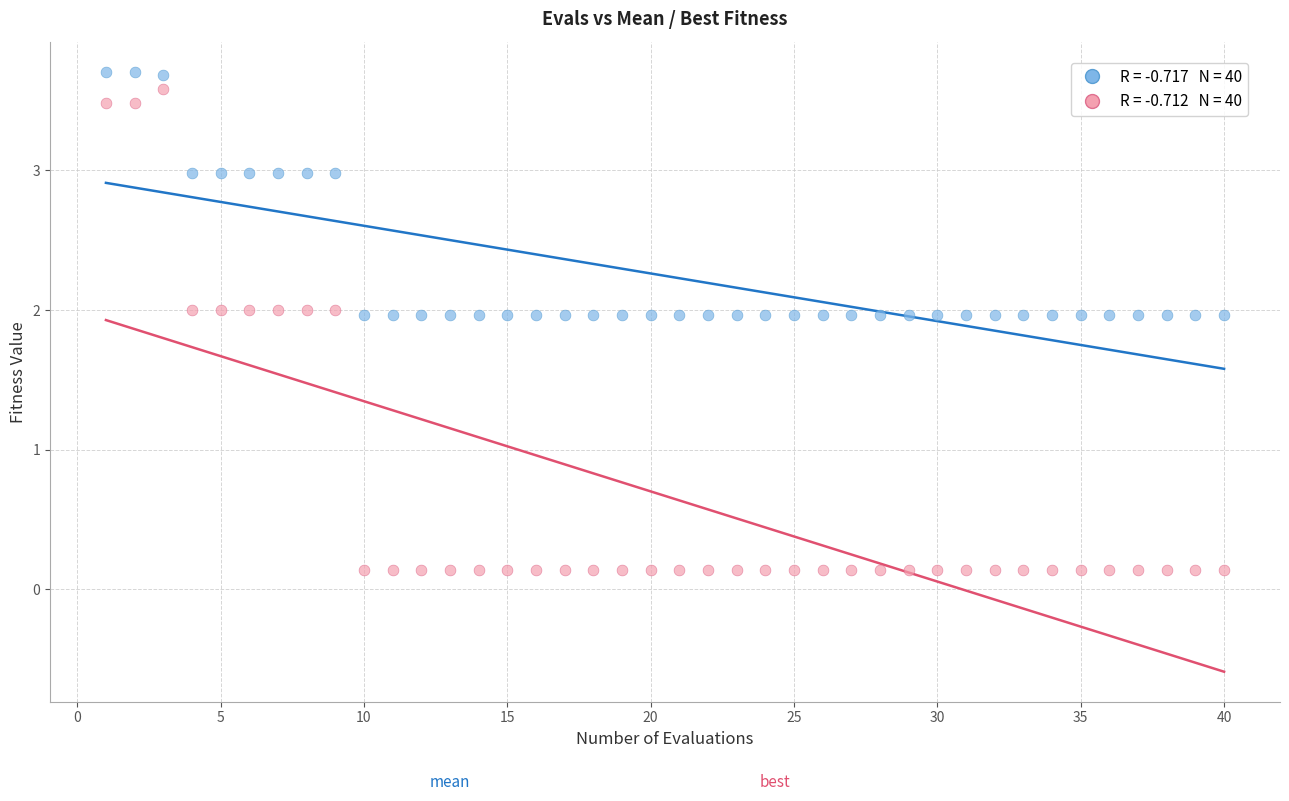

Across all data points, what is the range of X values (max minus min)?

39.0